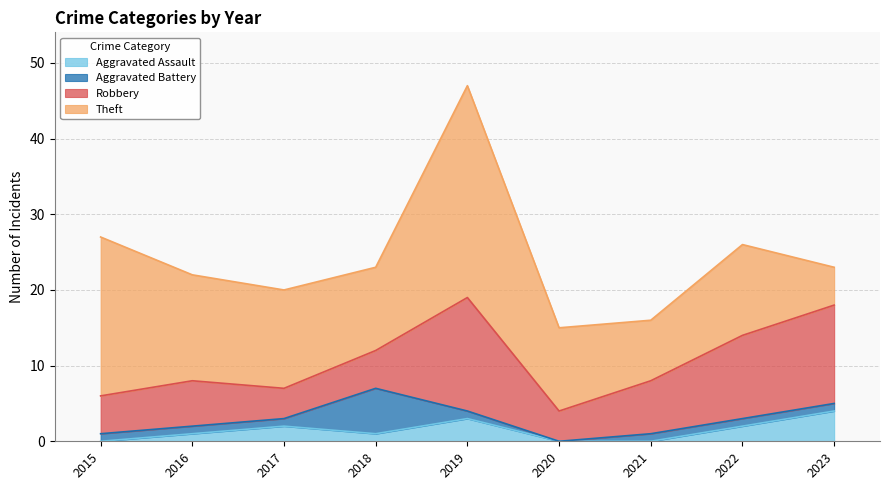

Where is the first local minimum for Robbery?

2017